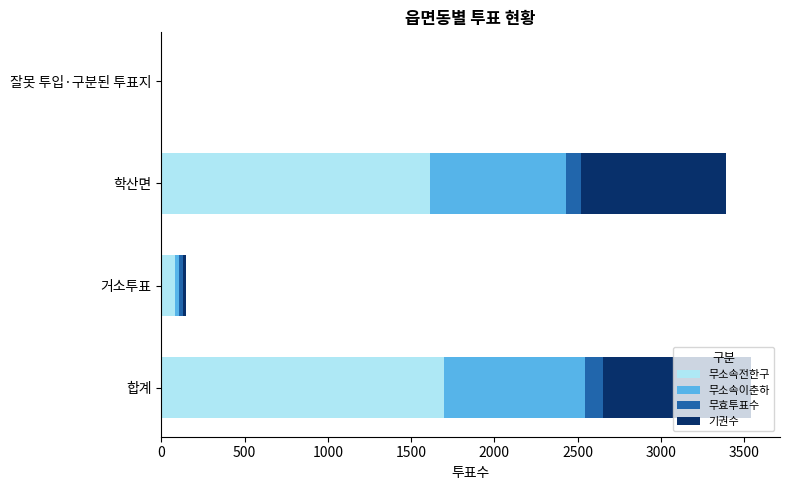

How many data points does each series have?

4